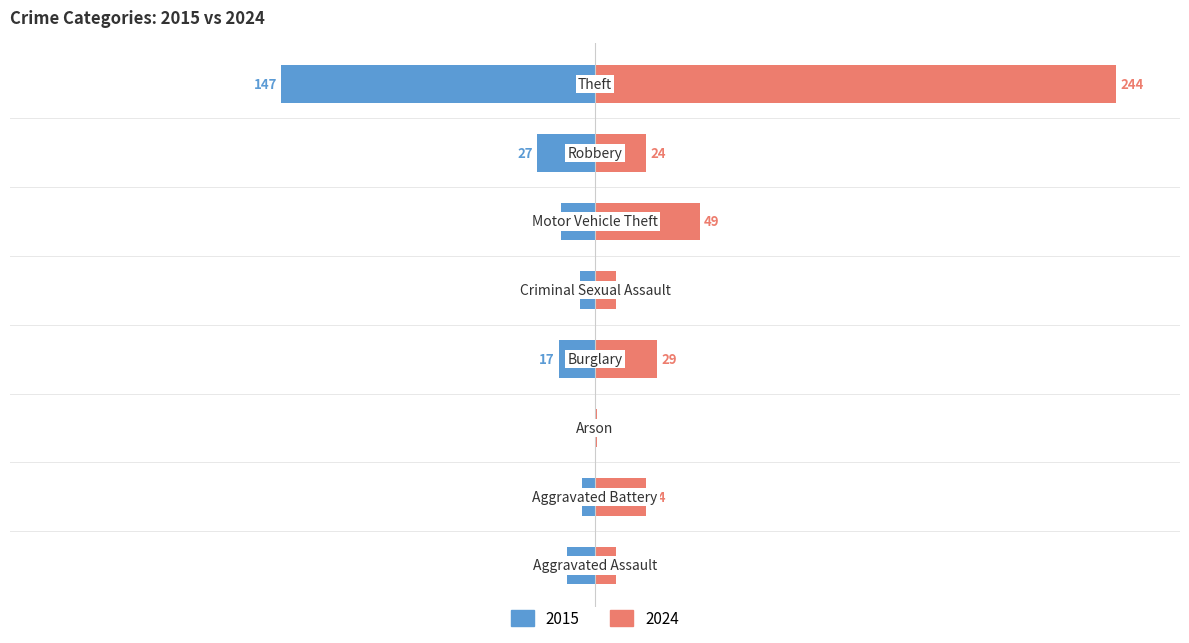

How many groups of bars are there?

8